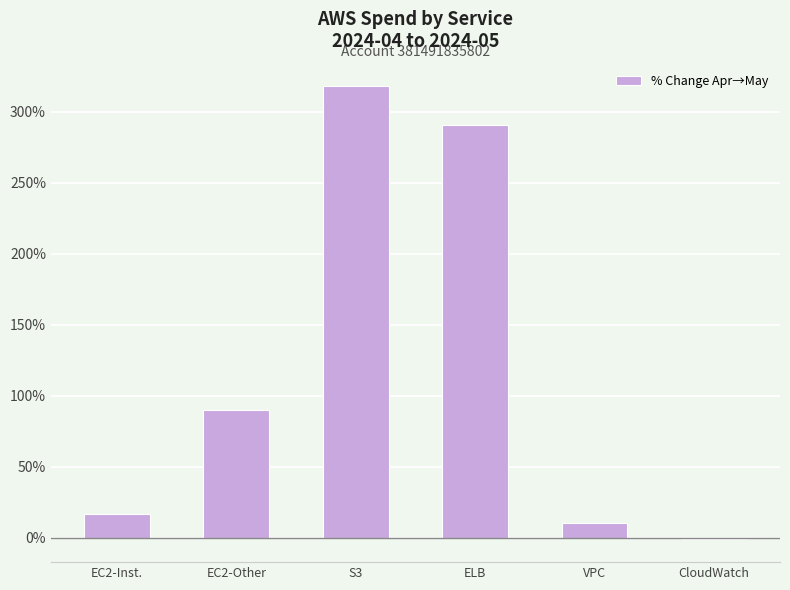

Reading right to left, list all the values displayed in this chart.

-1.2	10.2	290.3	317.9	90.2	16.4